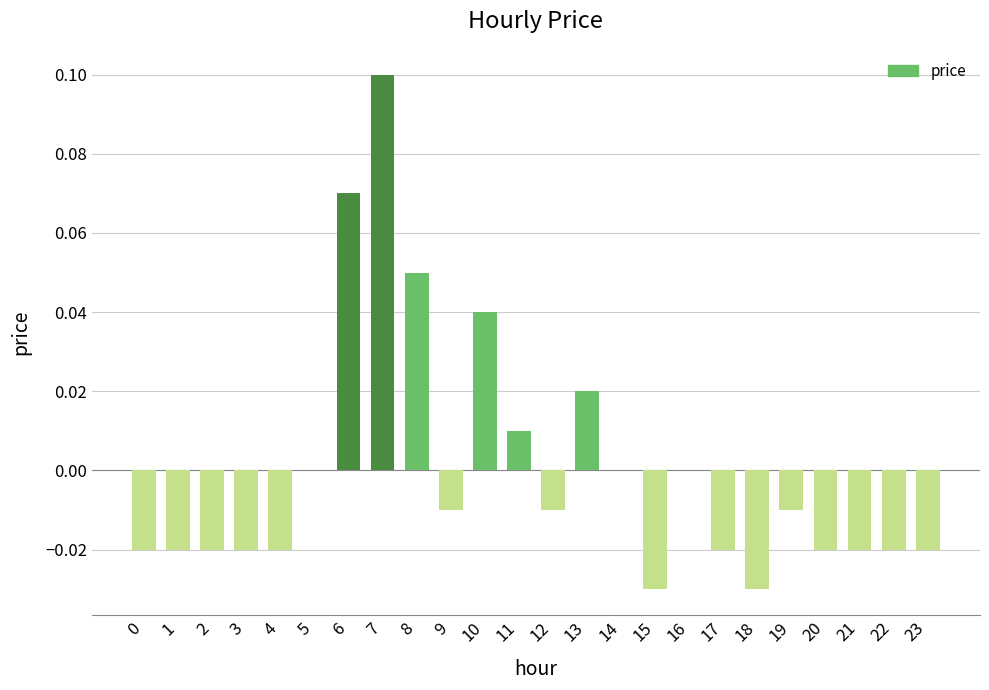

Which category has the highest value across all series?

7